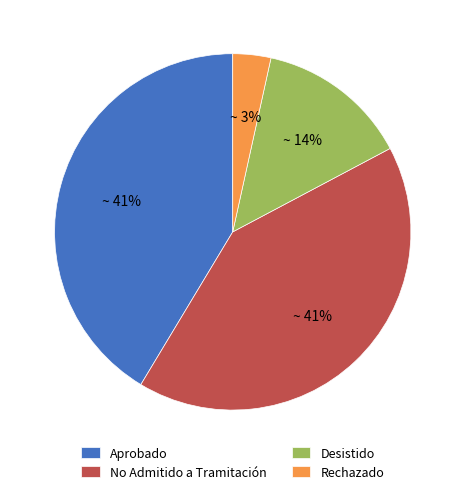

Which slice is the smallest?

Rechazado